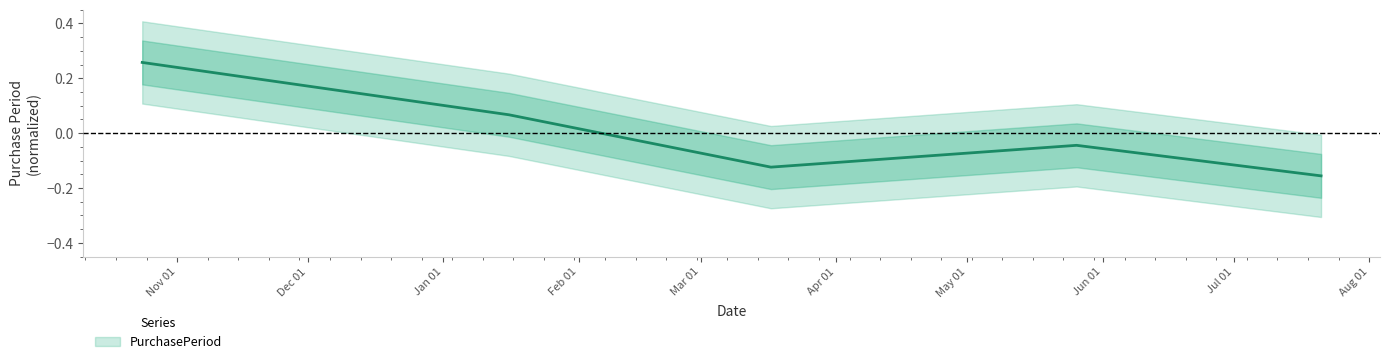

Reading left to right, transcribe all the data shown in this chart.

2016-10-24=0.3	2017-01-16=0.1	2017-03-17=-0.1	2017-05-26=-0.0	2017-07-21=-0.2